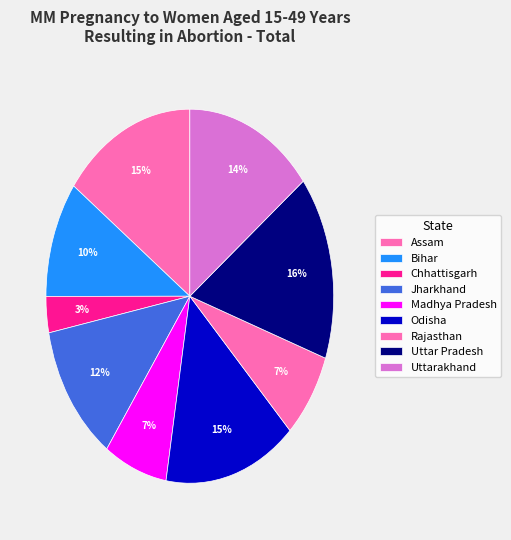

Combined, do Madhya Pradesh and Bihar account for over 50%?

No